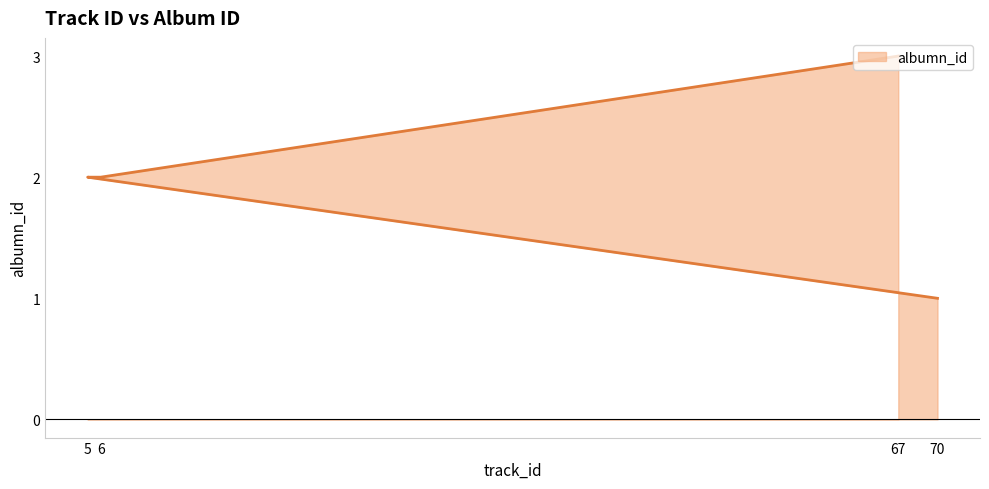

Which label corresponds to the largest value in the chart?

67